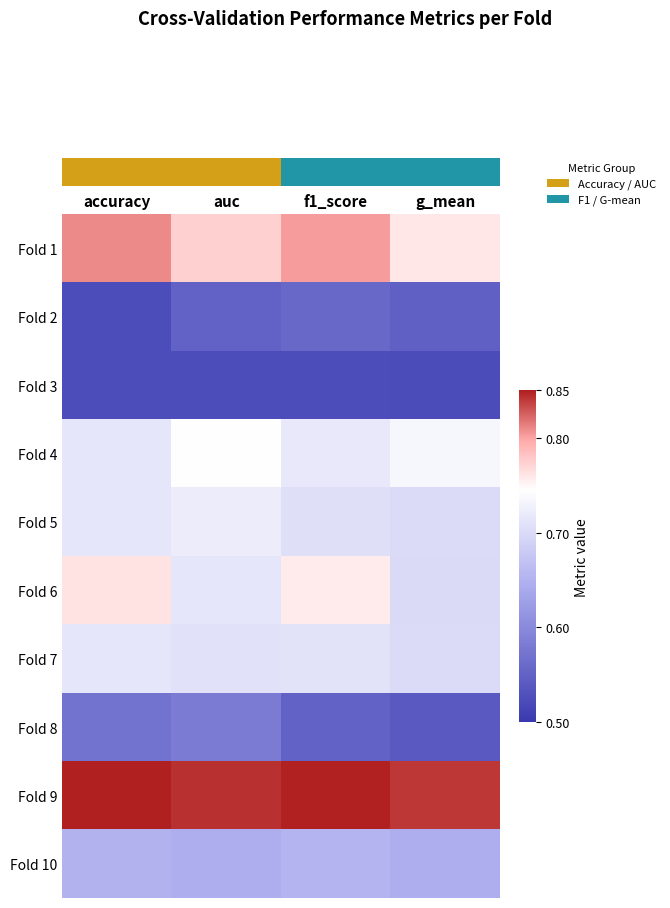

At which category is the sum across all series the highest?

accuracy